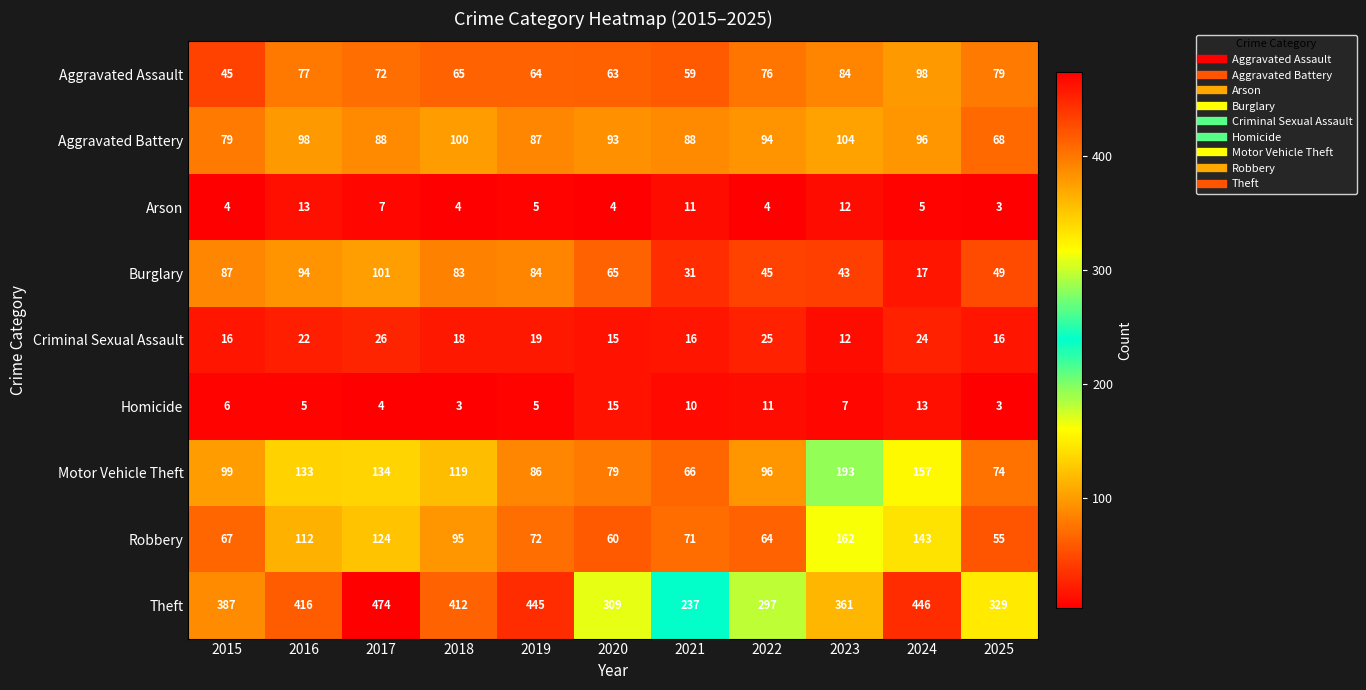

Rank the categories by Aggravated Assault value from highest to lowest.

2024, 2023, 2025, 2016, 2022, 2017, 2018, 2019, 2020, 2021, 2015